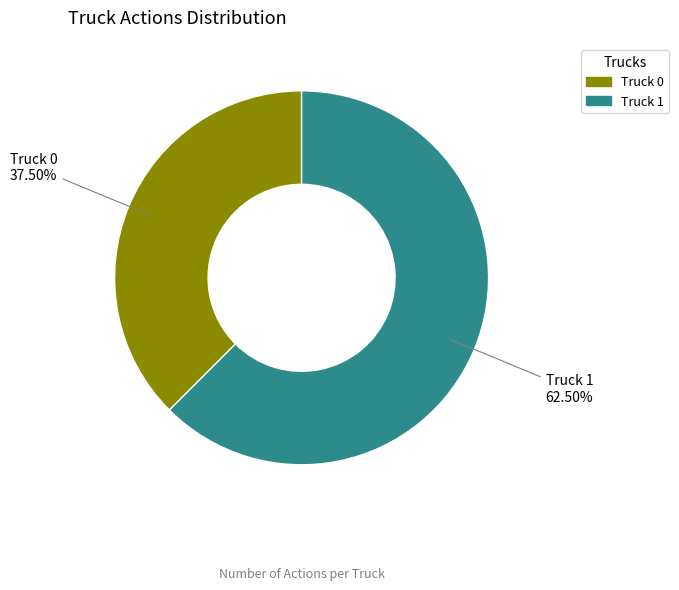

Between Truck 1 and Truck 0, which is larger?

Truck 1